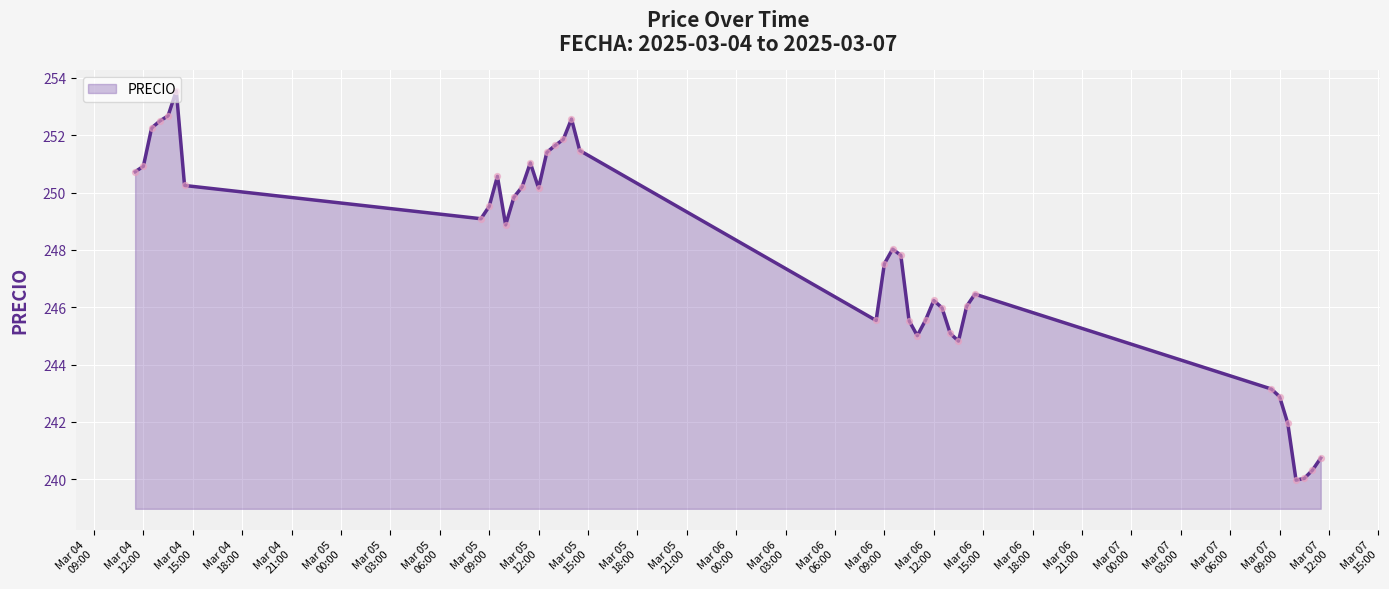

What is the difference between the maximum and minimum values?

13.6